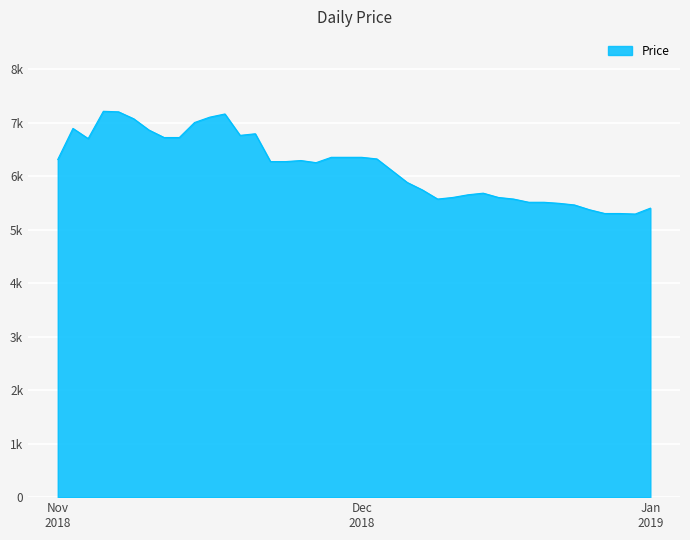

What is the label of the 25th point from the right?

2018-11-26